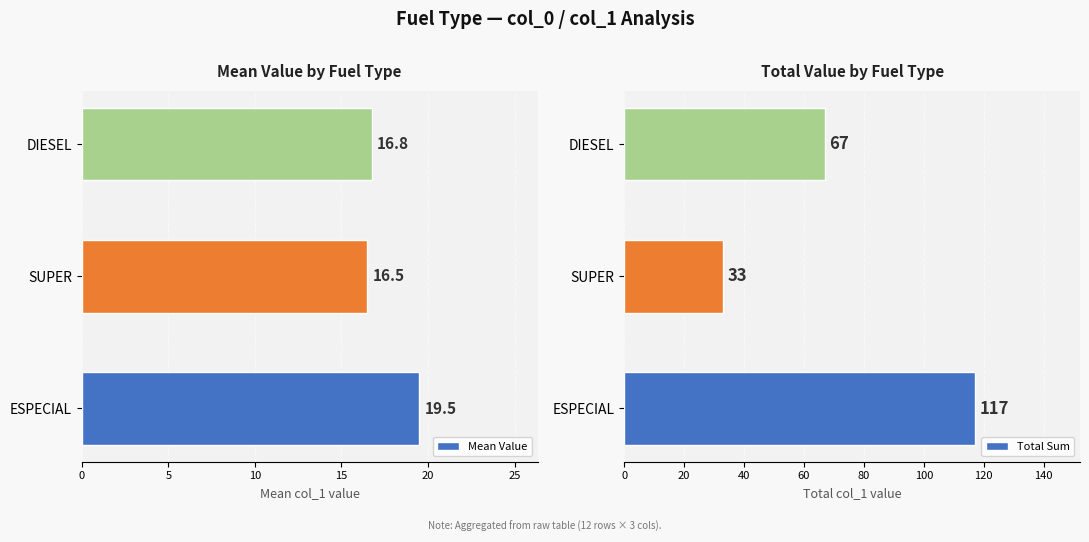

What are all the series names shown in the legend?

Mean Value, Total Sum